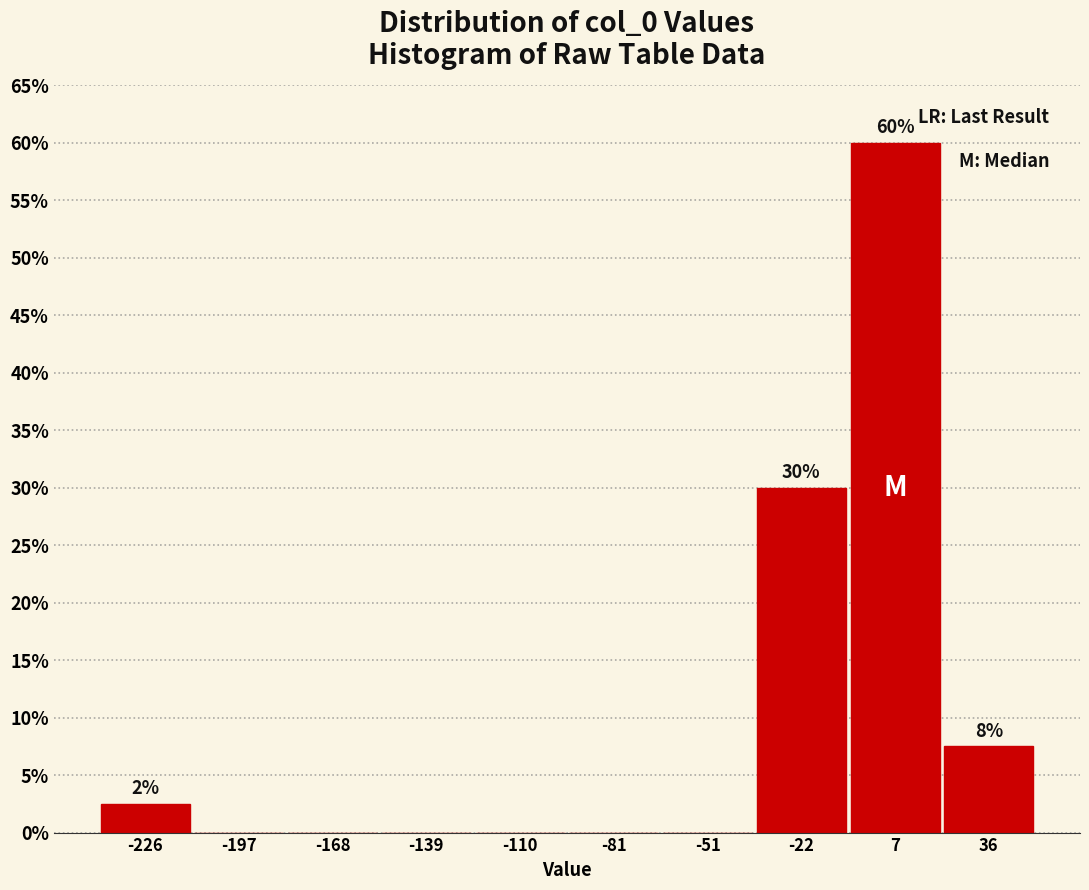

Which range on the x-axis has the tallest bar?

-10 to 20